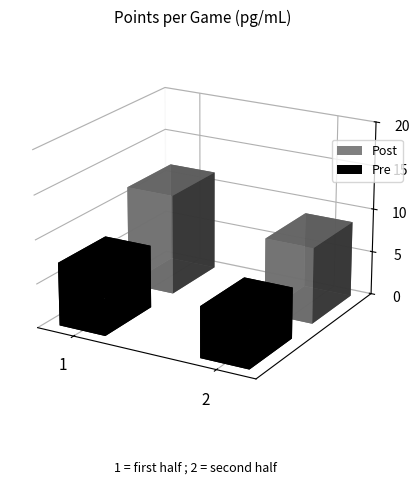

What is the average value of the Post series?

14